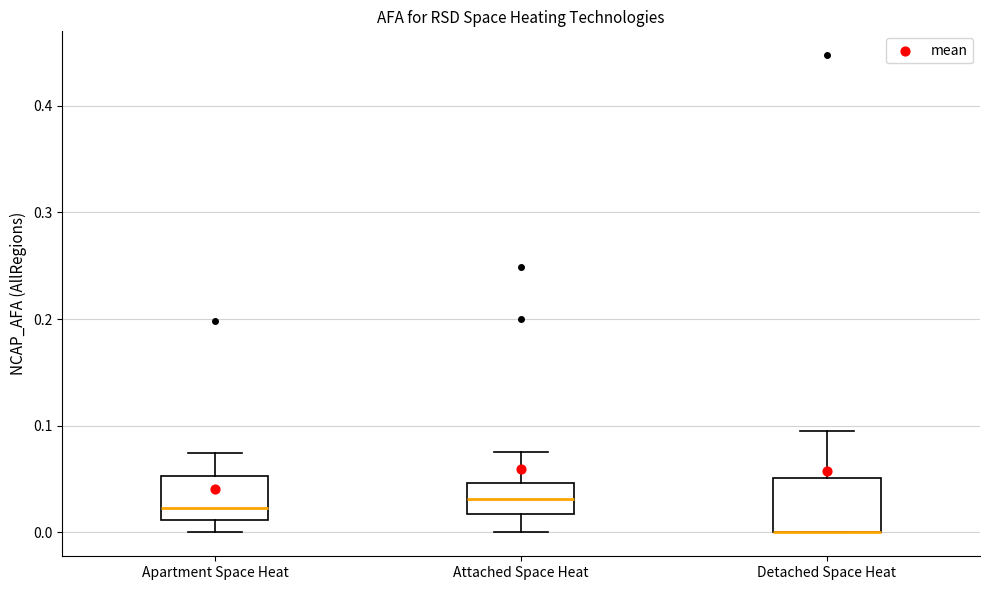

Comparing the boxes themselves (not the whiskers), which one is the tallest?

Detached Space Heat